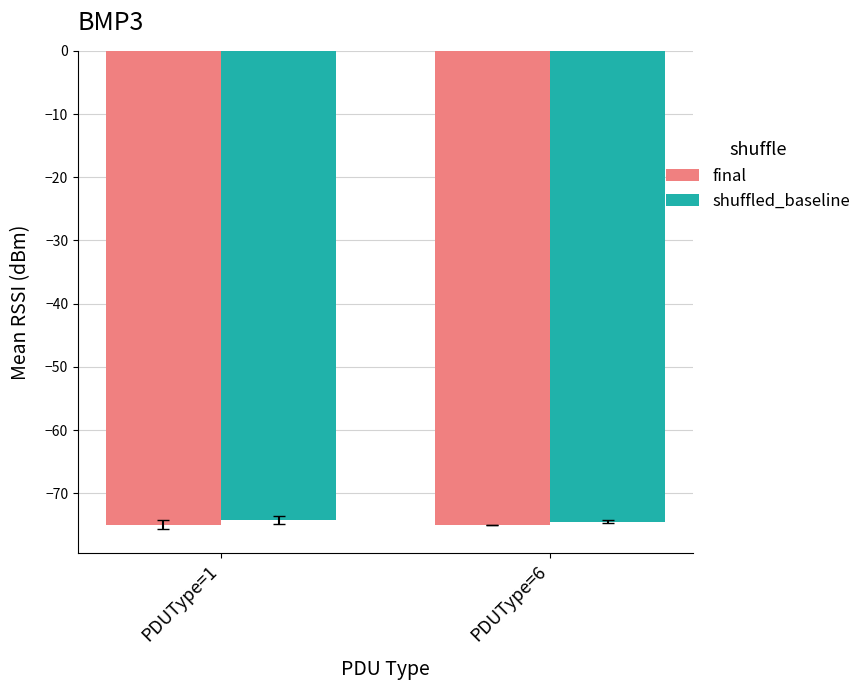

What is the sum of all final values?

-149.9